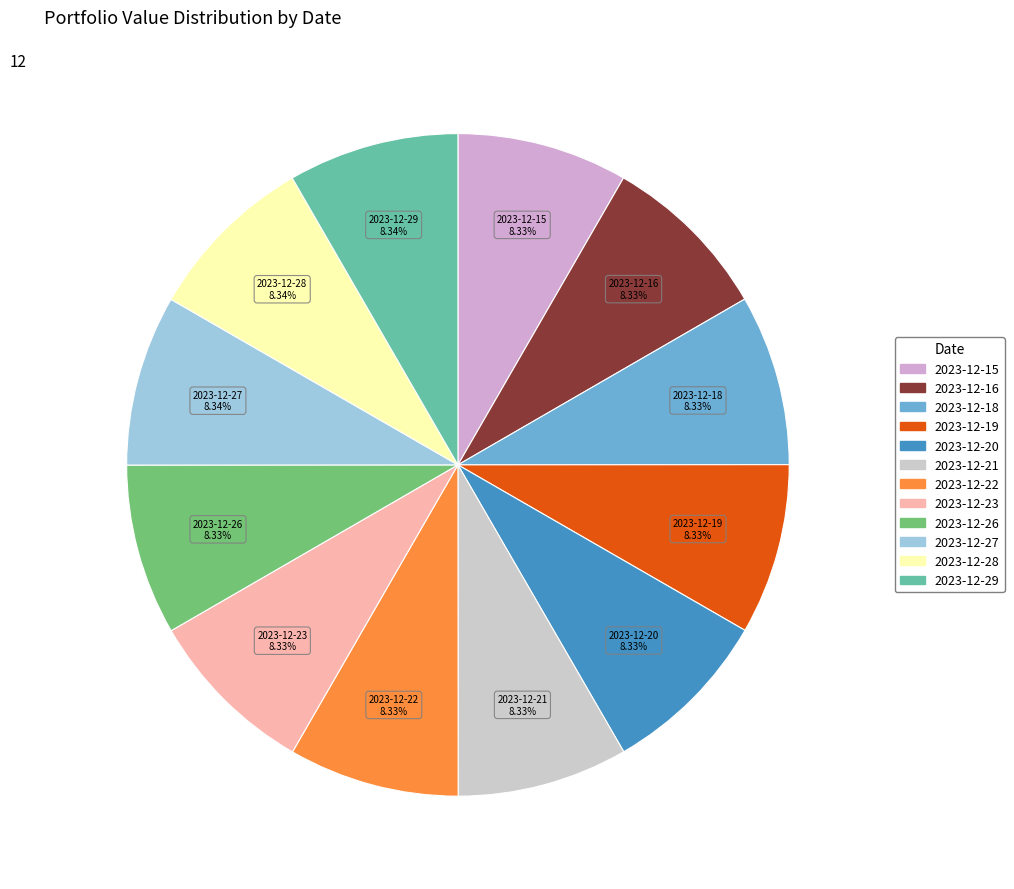

What is the ratio of the value at 2023-12-20 to the value at 2023-12-18?

1.0